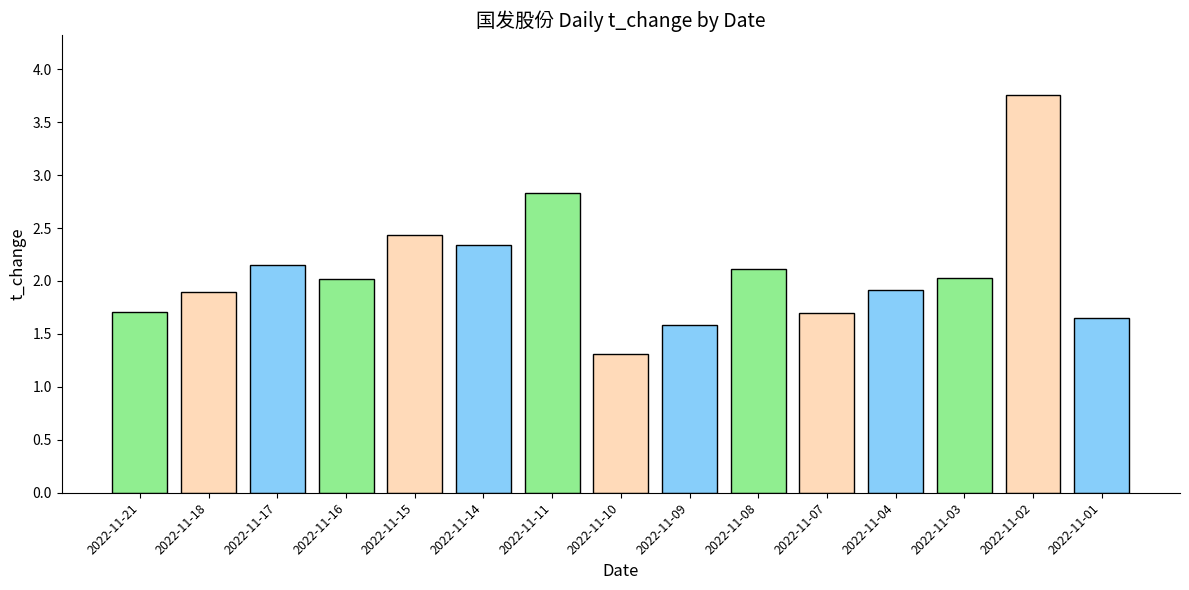

Is it true that the value at 2022-11-08 is 0.5?

False